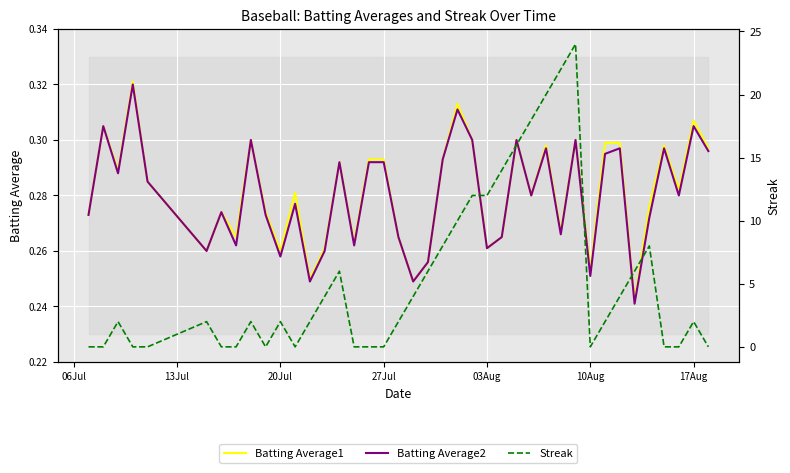

What are all the series names shown in the legend?

Batting Average1, Batting Average2, Streak